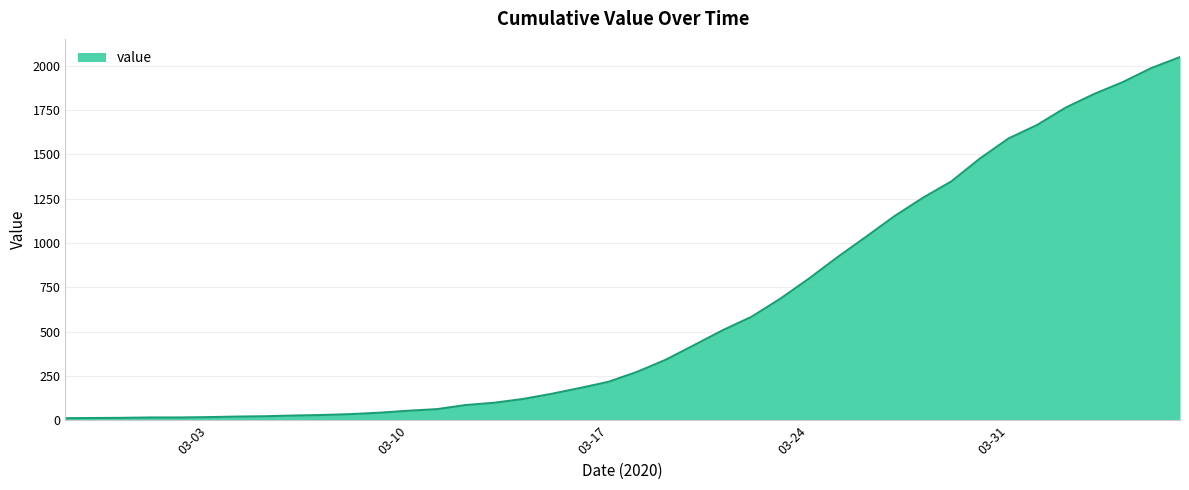

What is the difference between the maximum and minimum values?

2036